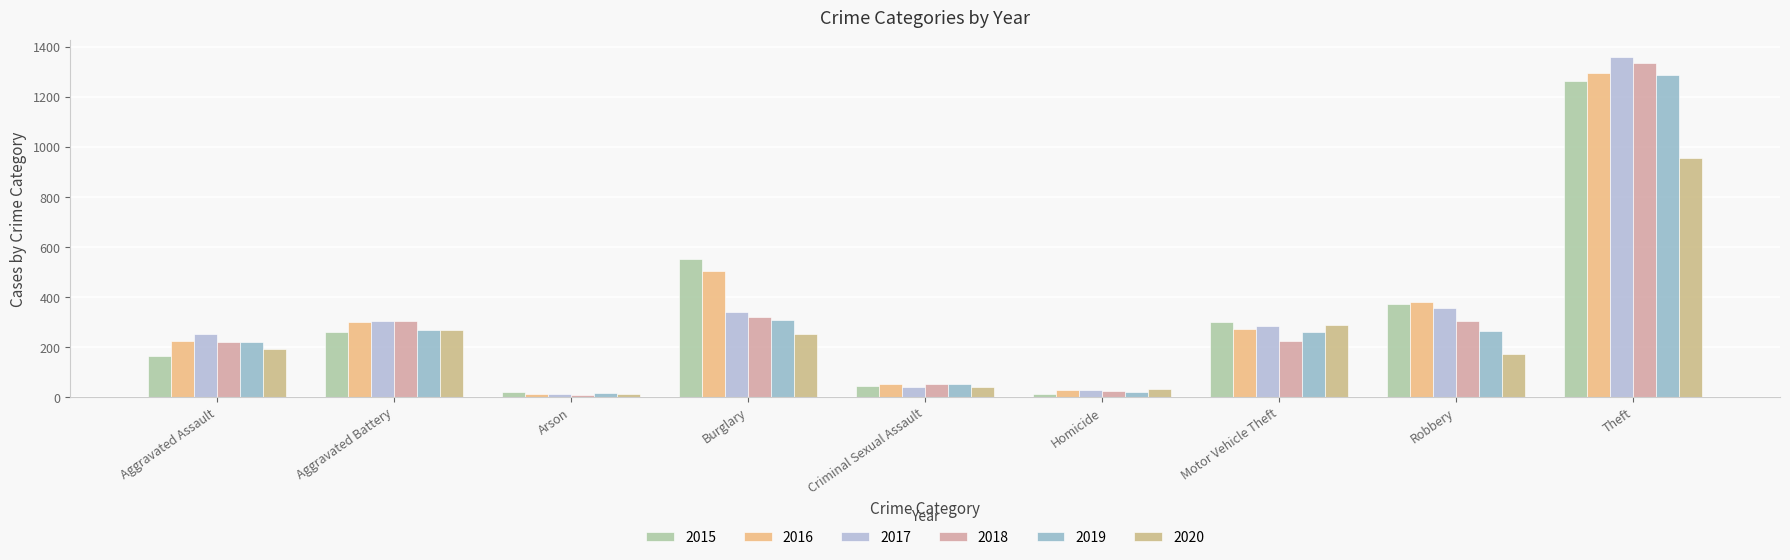

Reading left to right, list all the values displayed in this chart.

2015: Aggravated Assault=164	Aggravated Battery=260	Arson=22	Burglary=552	Criminal Sexual Assault=43	Homicide=13	Motor Vehicle Theft=299	Robbery=372	Theft=1263
2016: Aggravated Assault=225	Aggravated Battery=298	Arson=14	Burglary=505	Criminal Sexual Assault=51	Homicide=28	Motor Vehicle Theft=272	Robbery=381	Theft=1297
2017: Aggravated Assault=251	Aggravated Battery=303	Arson=12	Burglary=339	Criminal Sexual Assault=41	Homicide=27	Motor Vehicle Theft=285	Robbery=356	Theft=1359
2018: Aggravated Assault=220	Aggravated Battery=302	Arson=8	Burglary=319	Criminal Sexual Assault=51	Homicide=23	Motor Vehicle Theft=225	Robbery=302	Theft=1337
2019: Aggravated Assault=220	Aggravated Battery=267	Arson=16	Burglary=308	Criminal Sexual Assault=54	Homicide=21	Motor Vehicle Theft=262	Robbery=264	Theft=1288
2020: Aggravated Assault=192	Aggravated Battery=269	Arson=12	Burglary=252	Criminal Sexual Assault=39	Homicide=34	Motor Vehicle Theft=287	Robbery=174	Theft=954